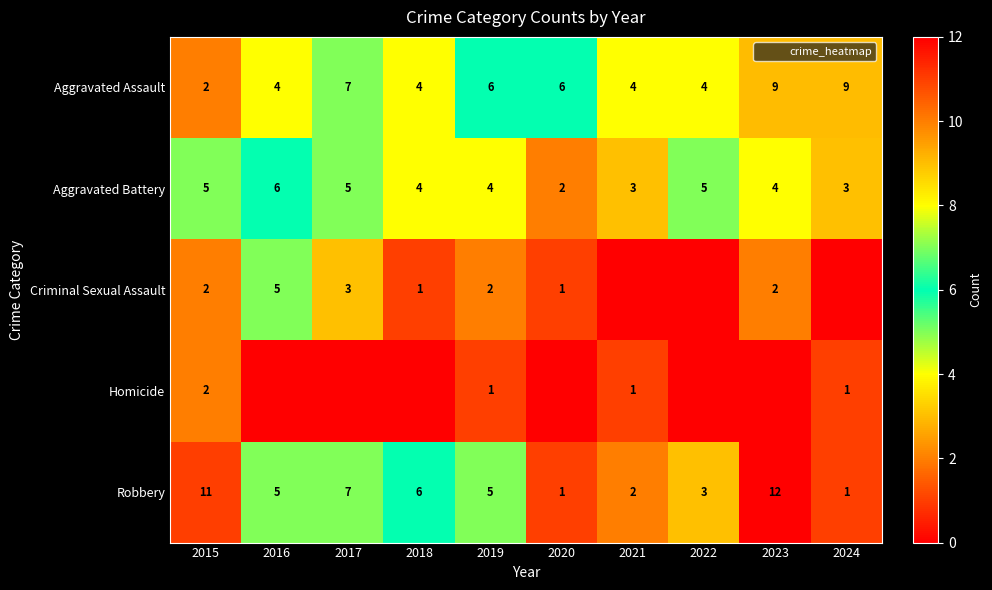

Is it true that Homicide equals 1 at 2019?

True